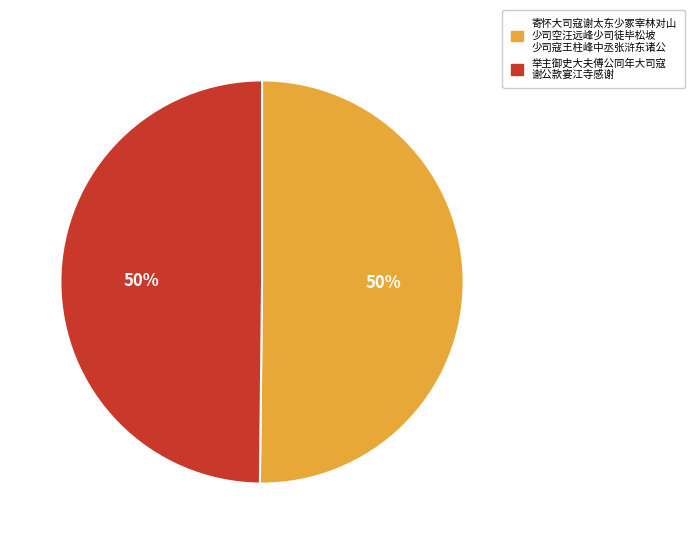

To the nearest percent, what is the average slice percentage?

50%